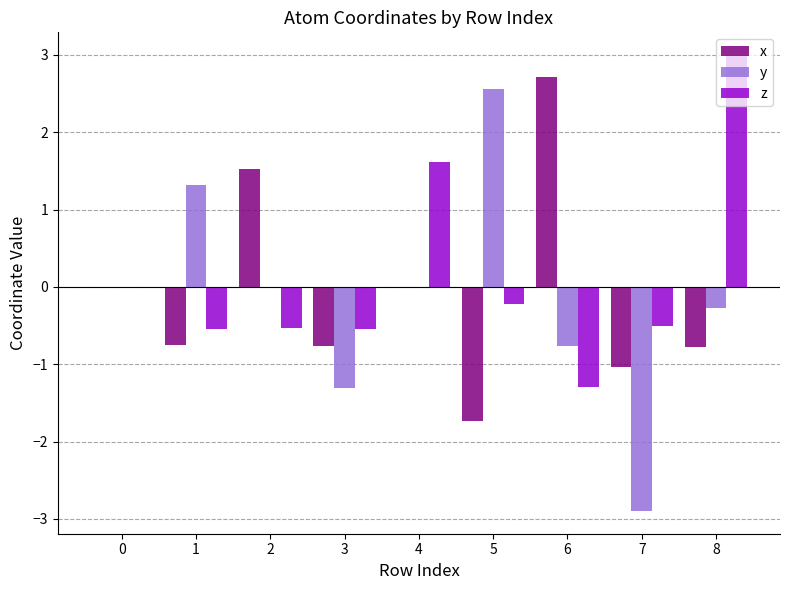

How many series are shown in this chart?

3